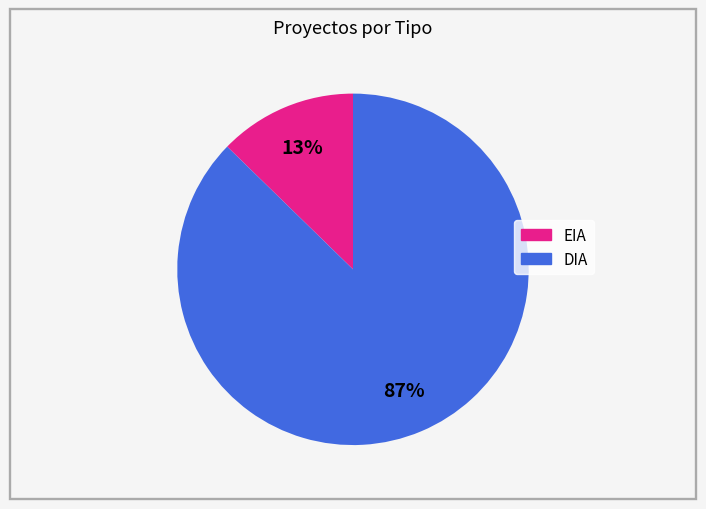

Do DIA and EIA together represent more than half of the pie?

Yes